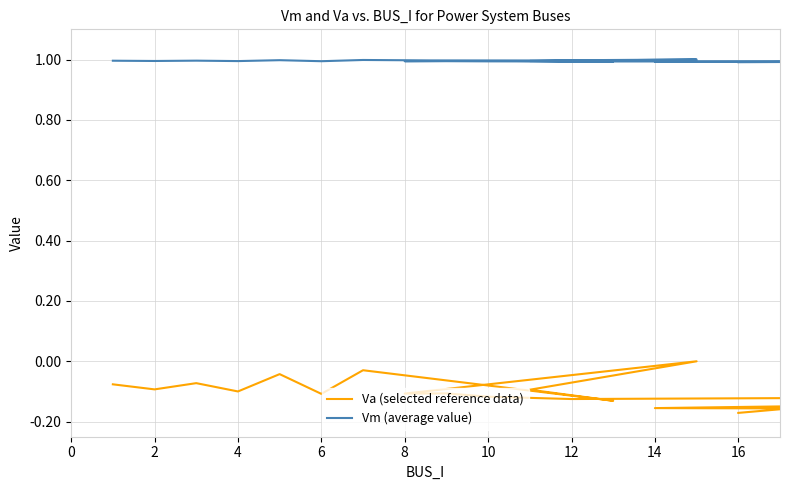

True or false: Vm (average value) and Va (selected reference data) cross at least once.

False